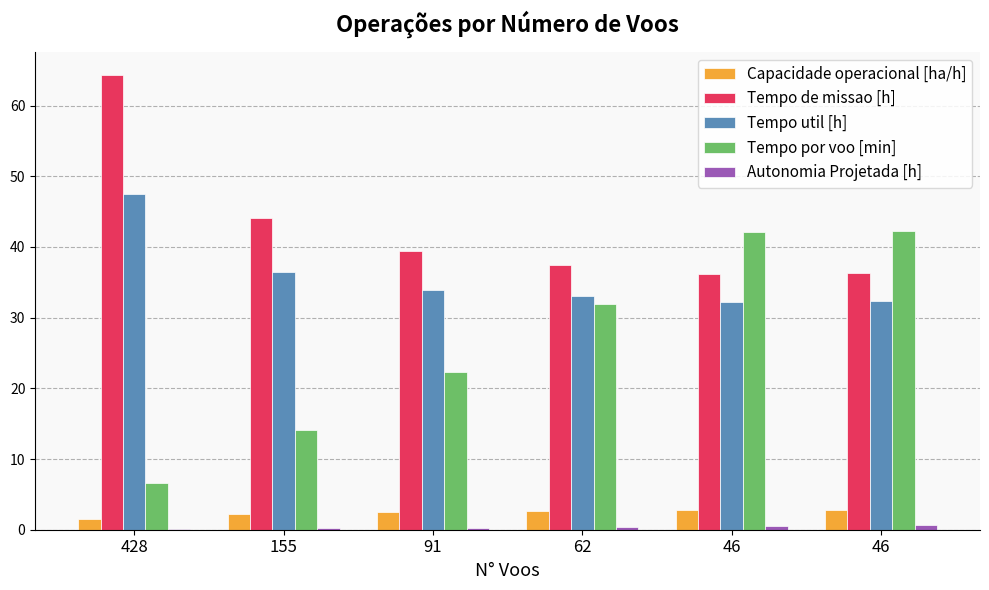

Are the bars horizontal?

No